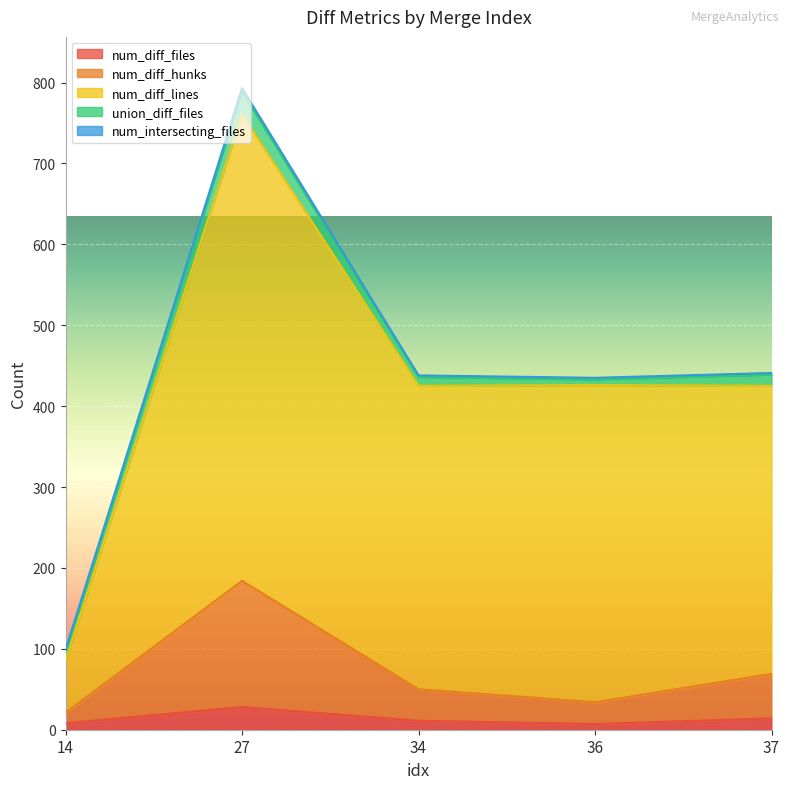

True or false: num_diff_files and num_diff_hunks cross at least once.

False